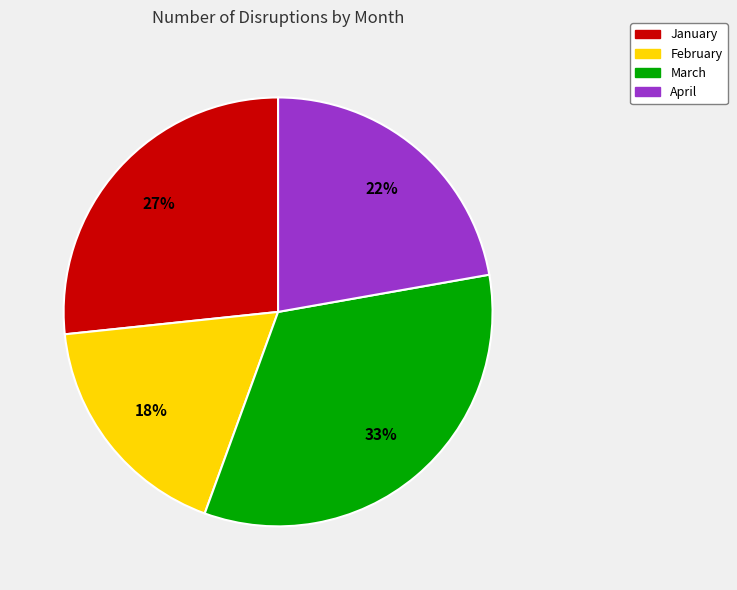

Rank the categories by value from highest to lowest.

March, January, April, February